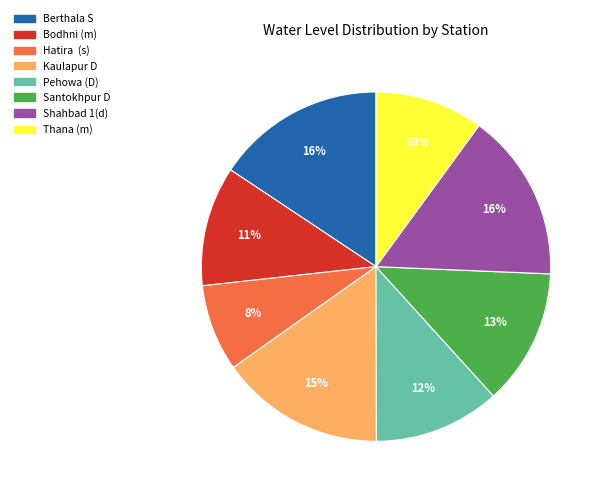

Count the number of slices in the pie.

8